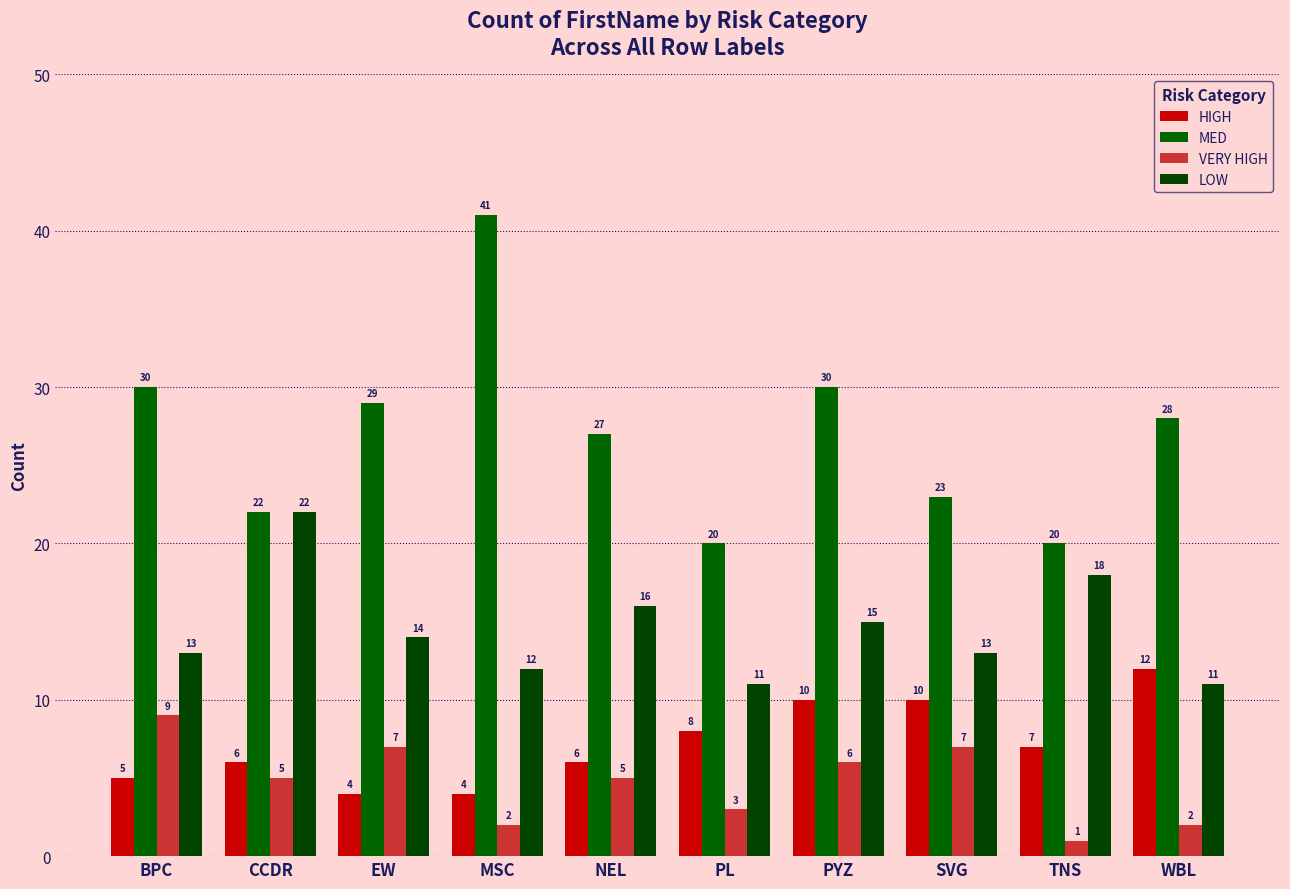

What are all the series names shown in the legend?

HIGH, MED, VERY HIGH, LOW